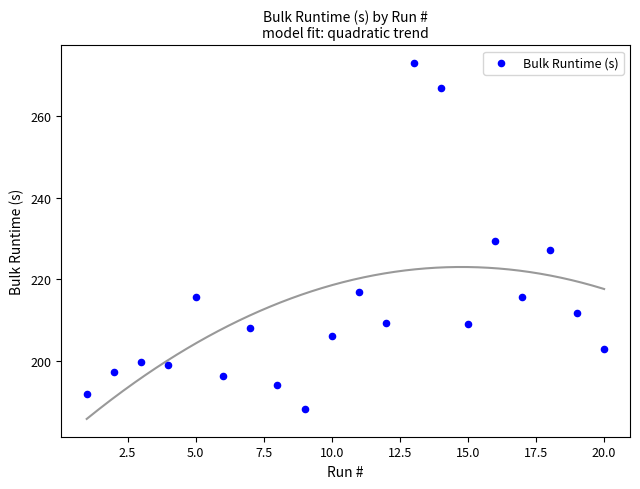

What is the range of Y values (max minus min)?

84.8